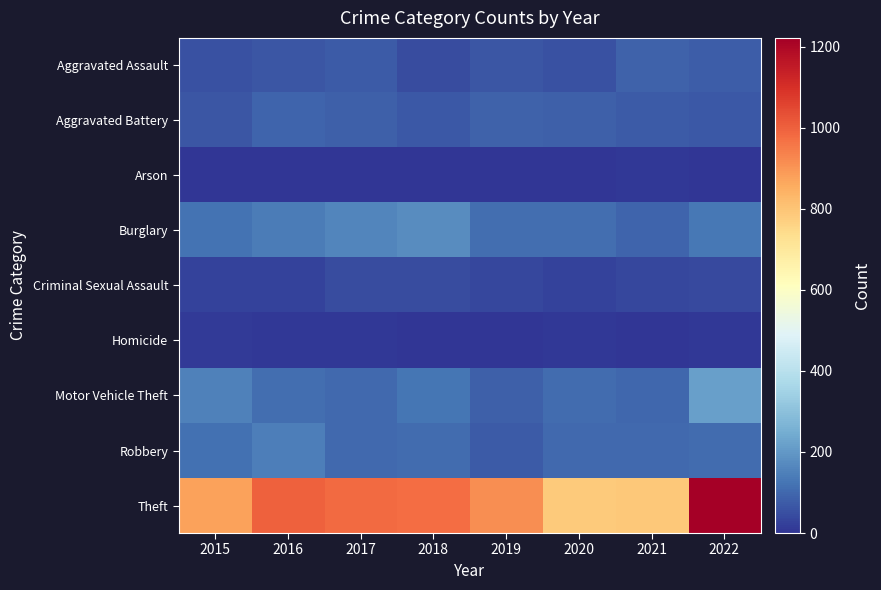

How many data points does each series have?

8